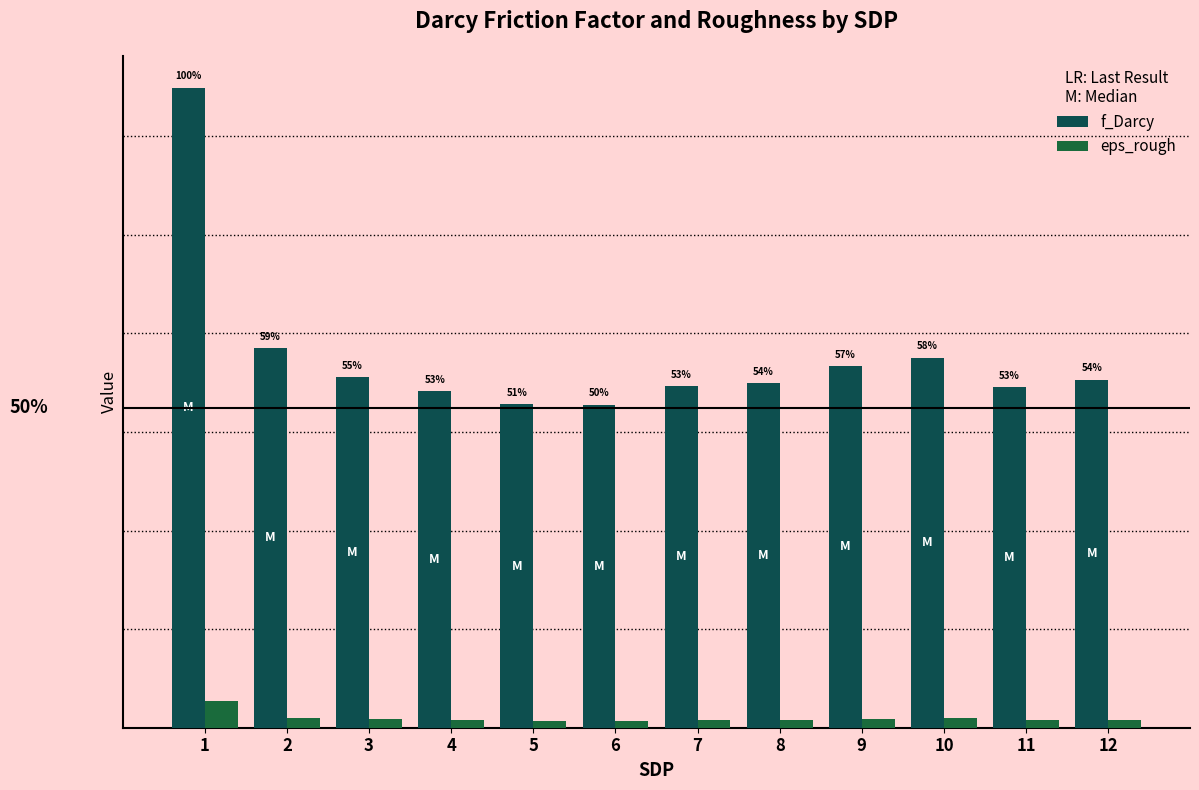

What is the total value across all series at 1?

0.1